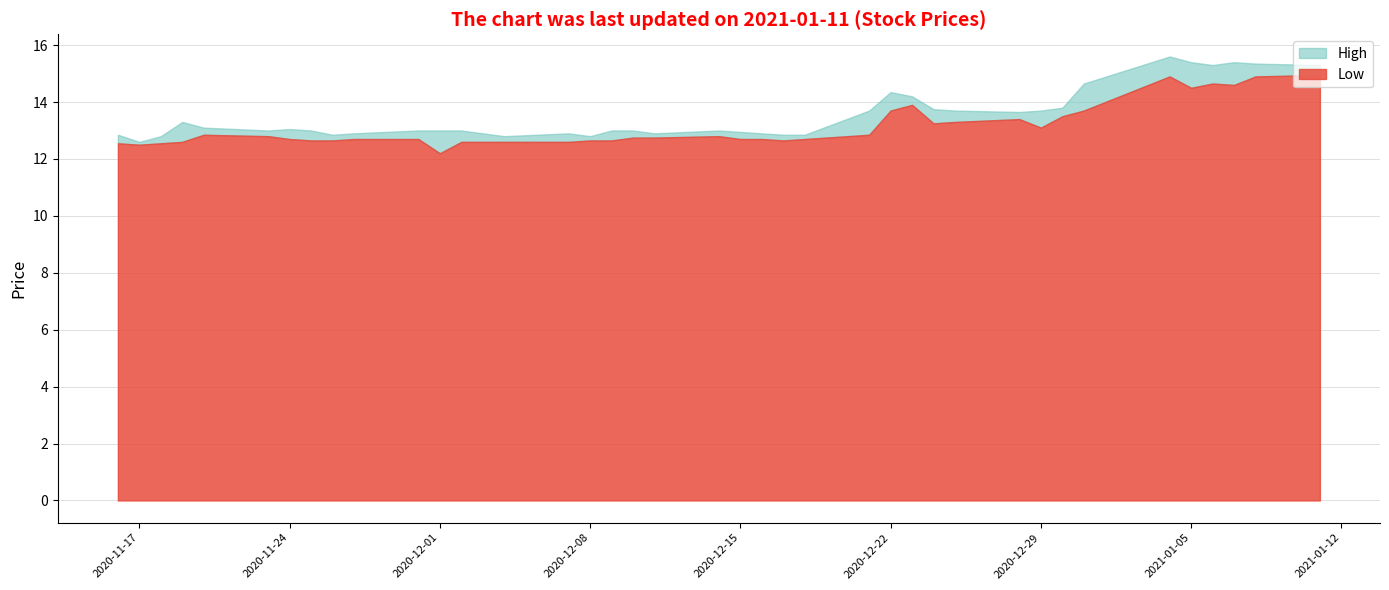

The value of Low at 2020-11-24 is 12.7. True or false?

True